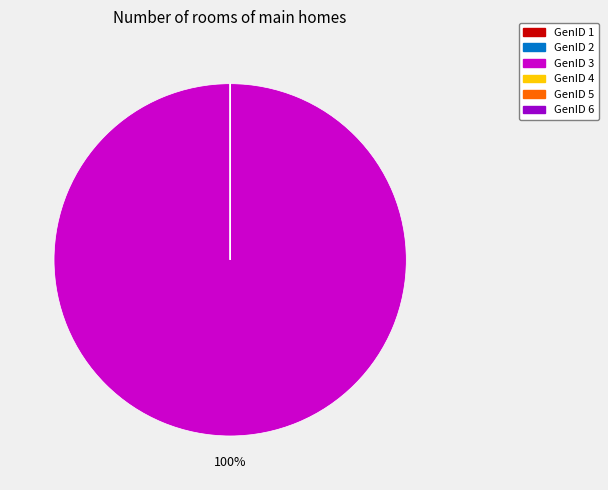

To the nearest percent, what is the difference between the largest and smallest slice percentages?

100%